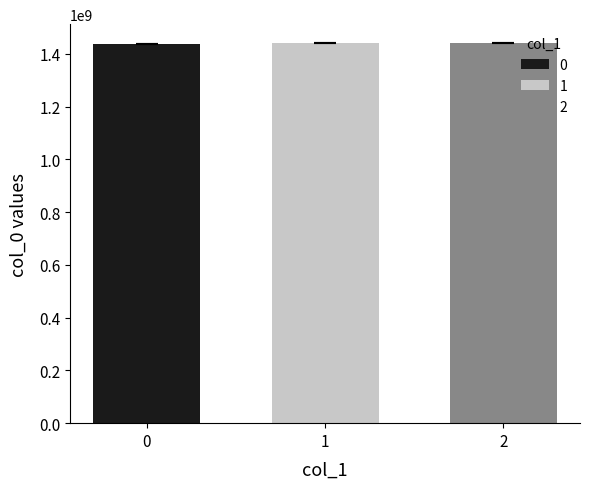

How many groups of bars are there?

1